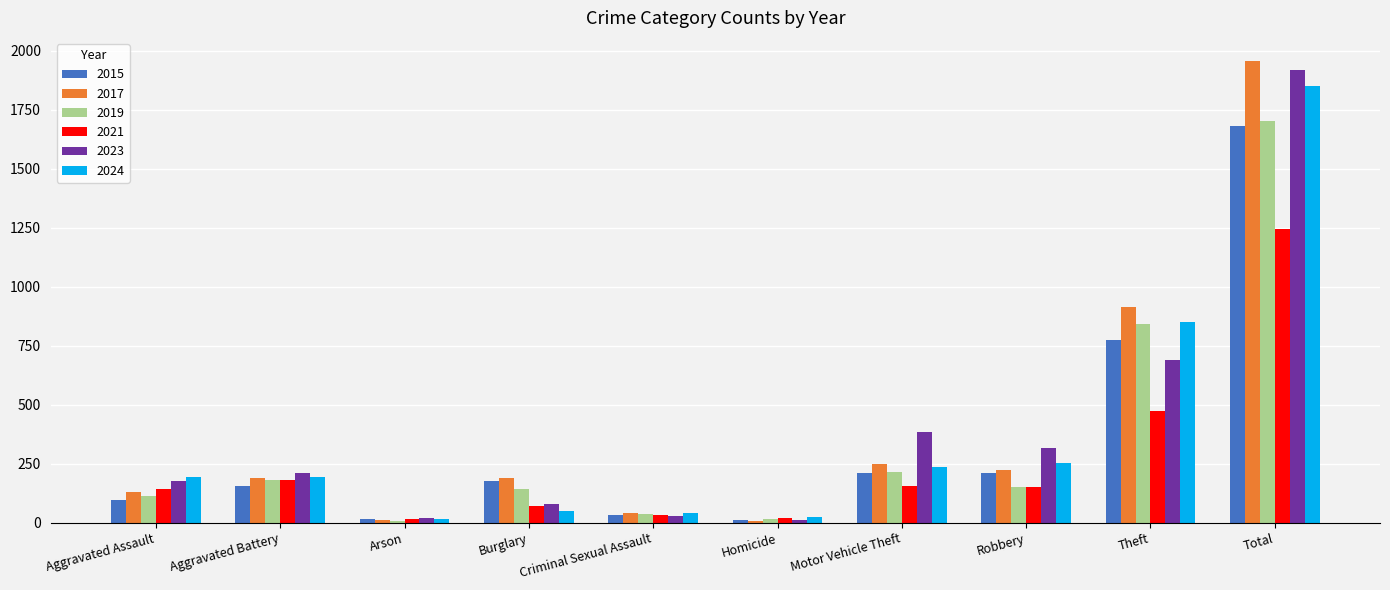

The value of 2021 at Motor Vehicle Theft is 156. True or false?

True